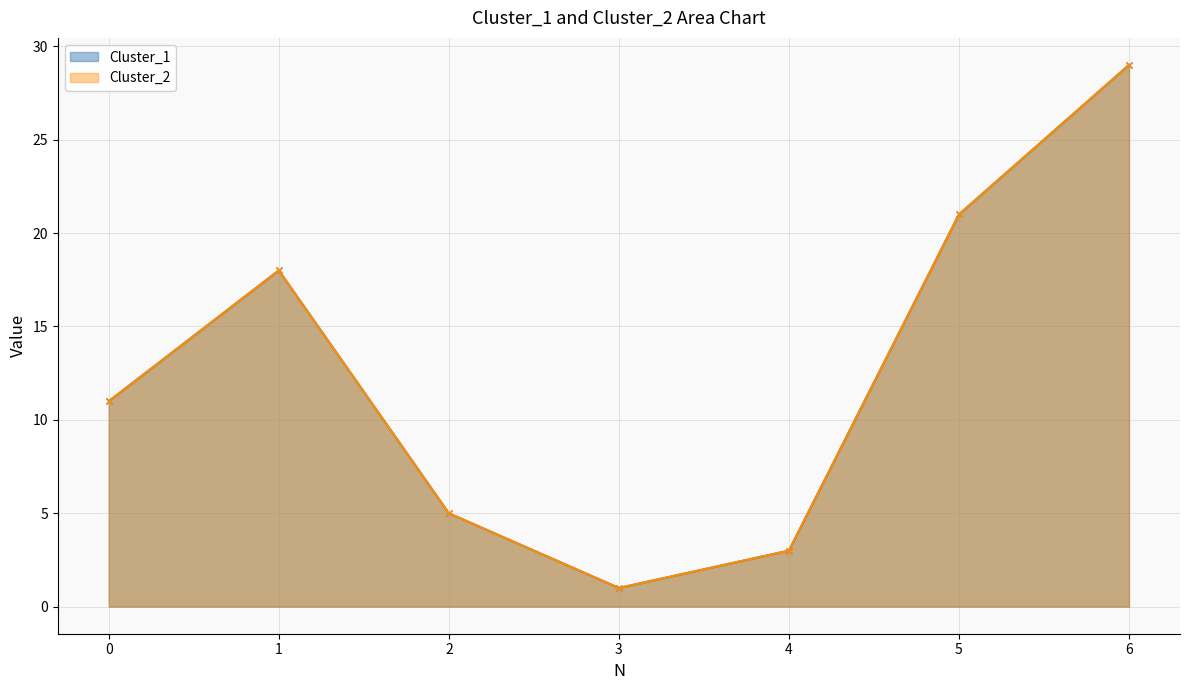

True or false: Cluster_2 and Cluster_1 intersect in this chart.

False